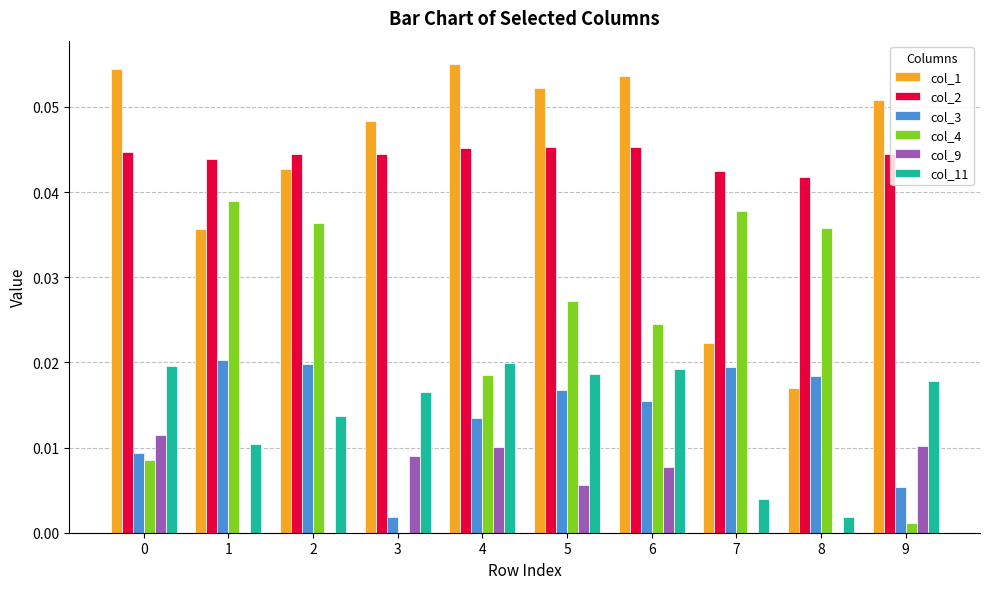

What is the total value across all series at 5?

0.2